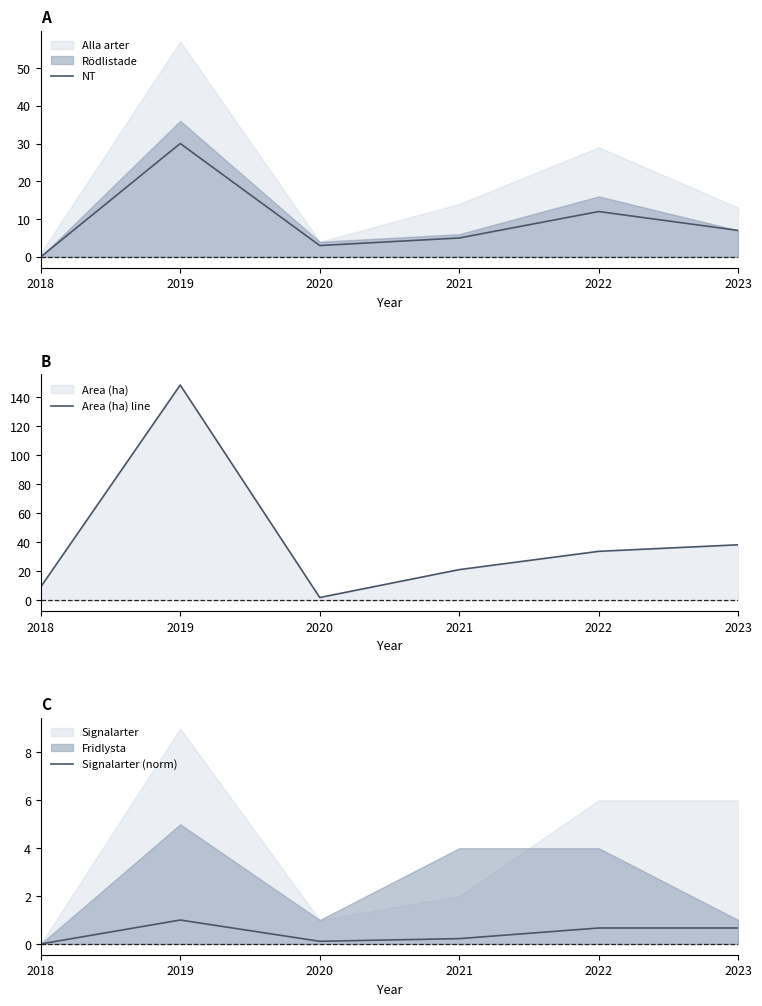

True or false: NT has a value of 4.1 at 2023.

False